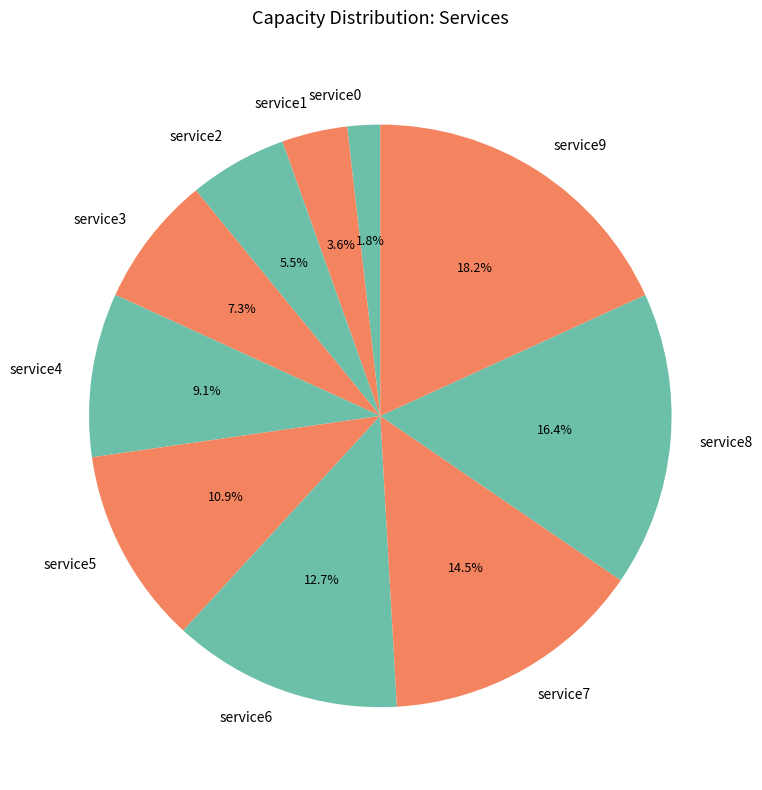

Is service1 the majority of the pie?

No